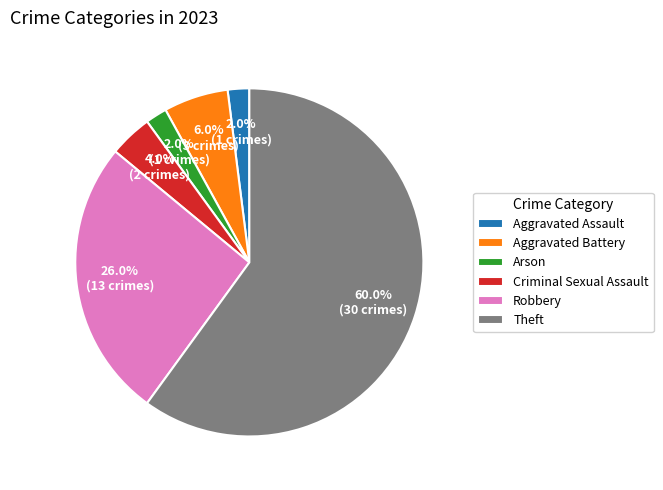

How many slices are in this pie chart?

6